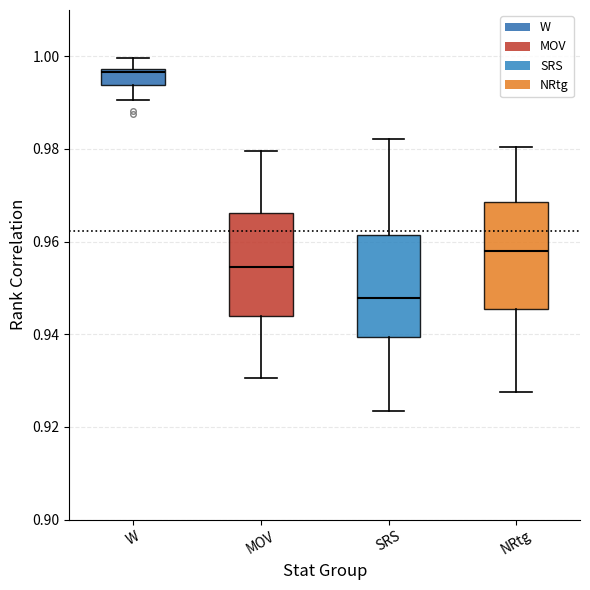

Which box's median line is the highest?

W